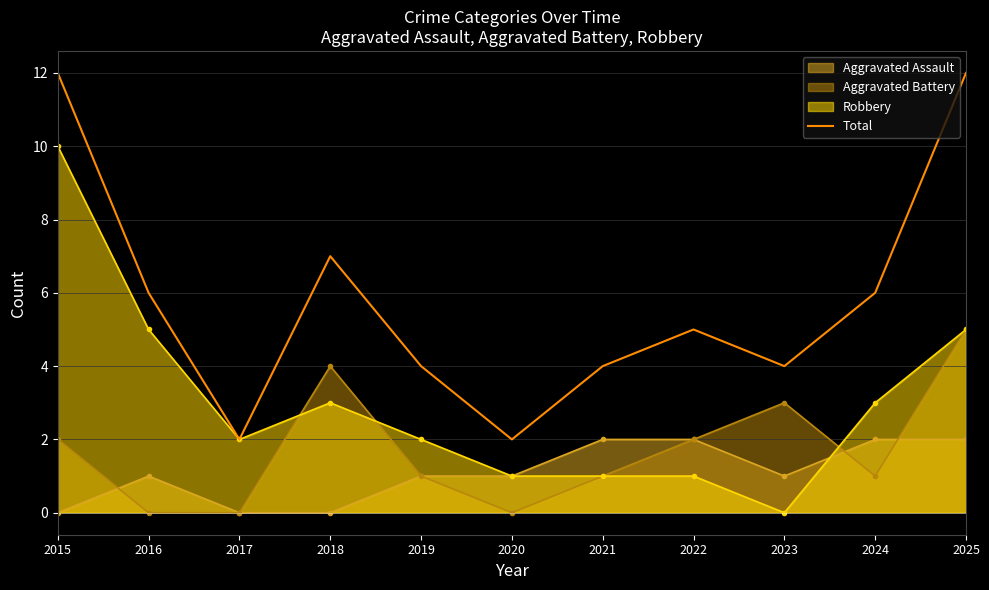

What is the value of the 9th point from the left?

4